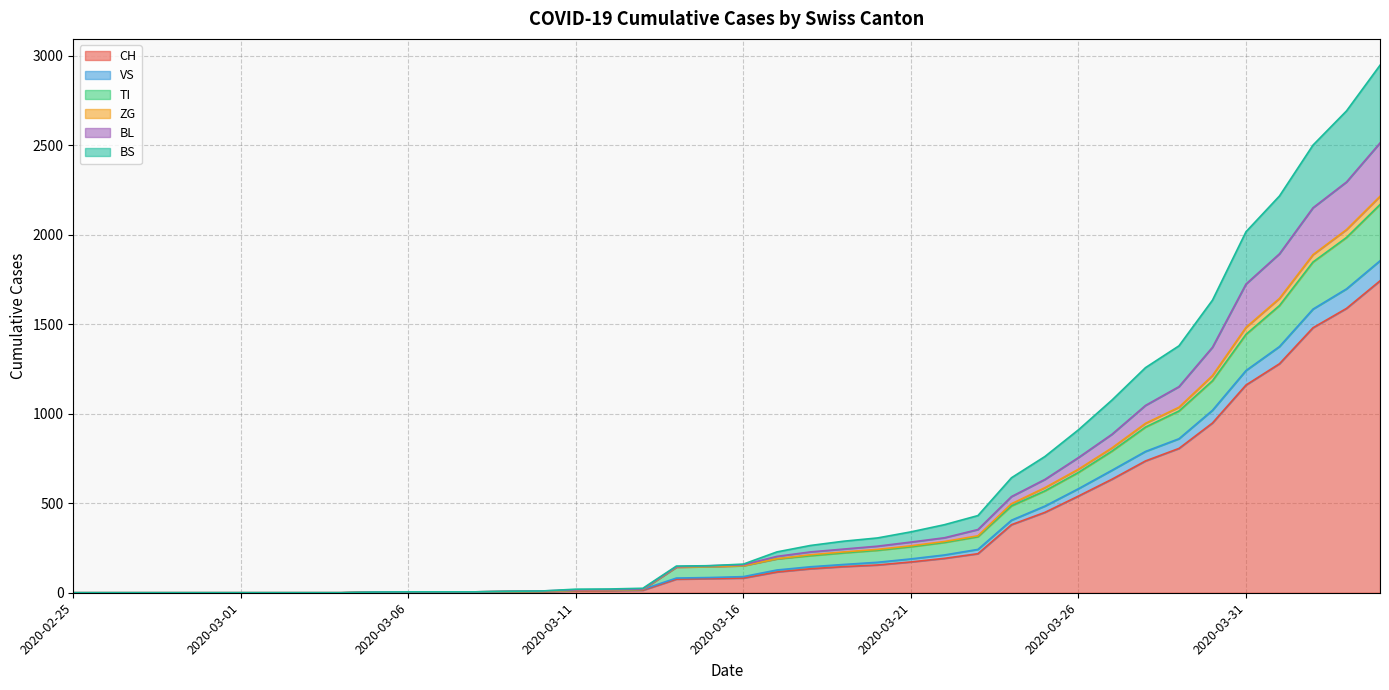

What is the highest value of the CH series?

1742